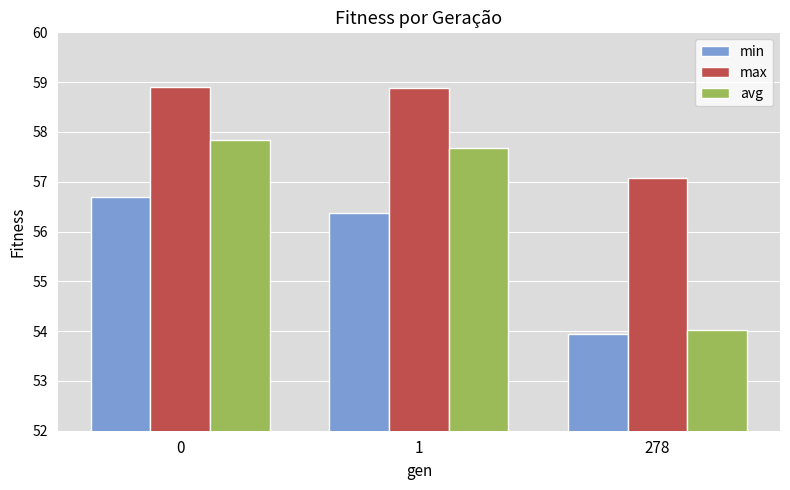

At which label does min reach its minimum?

278